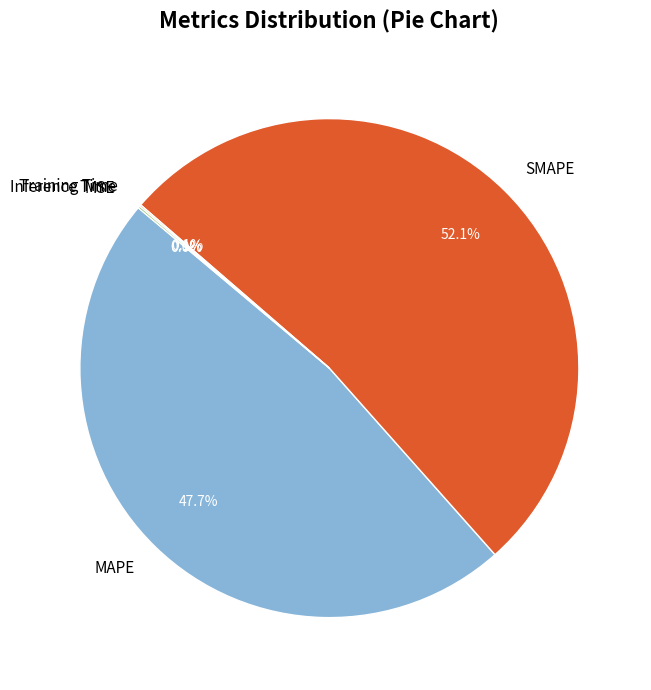

What is the total percentage of MAPE and SMAPE?

99.8%